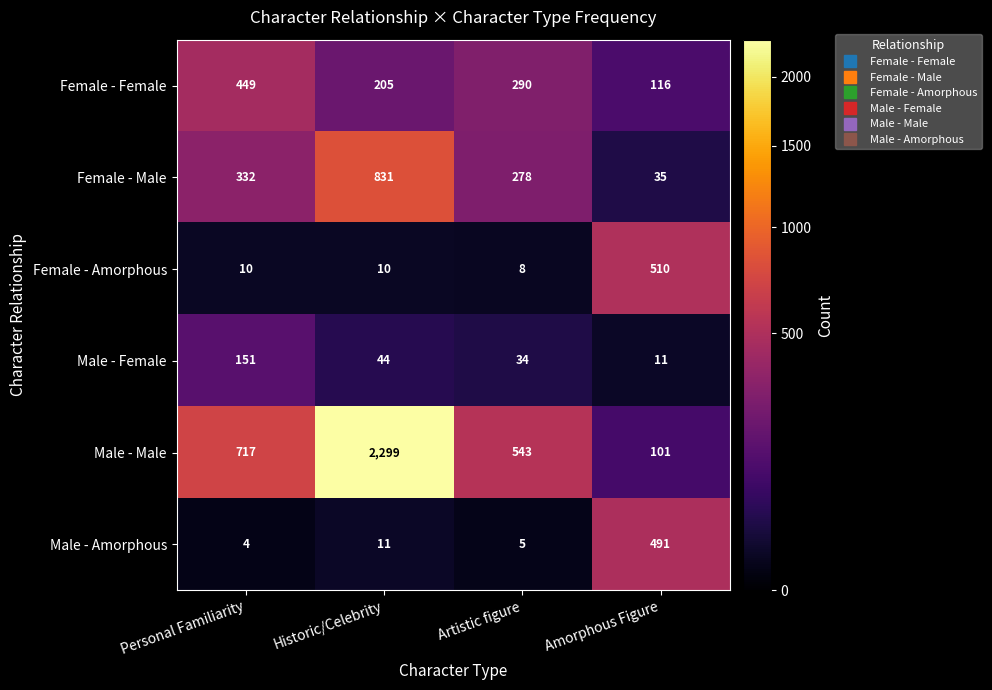

Reading right to left, what are all the values shown in this chart?

Female - Female: Amorphous Figure=116	Artistic figure=290	Historic/Celebrity=205	Personal Familiarity=449
Female - Male: Amorphous Figure=35	Artistic figure=278	Historic/Celebrity=831	Personal Familiarity=332
Female - Amorphous: Amorphous Figure=510	Artistic figure=8	Historic/Celebrity=10	Personal Familiarity=10
Male - Female: Amorphous Figure=11	Artistic figure=34	Historic/Celebrity=44	Personal Familiarity=151
Male - Male: Amorphous Figure=101	Artistic figure=543	Historic/Celebrity=2299	Personal Familiarity=717
Male - Amorphous: Amorphous Figure=491	Artistic figure=5	Historic/Celebrity=11	Personal Familiarity=4